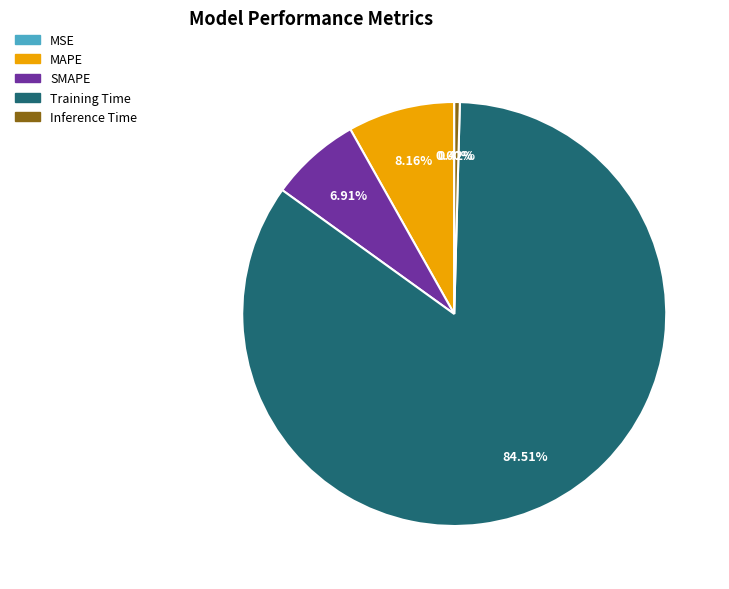

Combined, what portion of the pie is SMAPE and MAPE?

15.1%